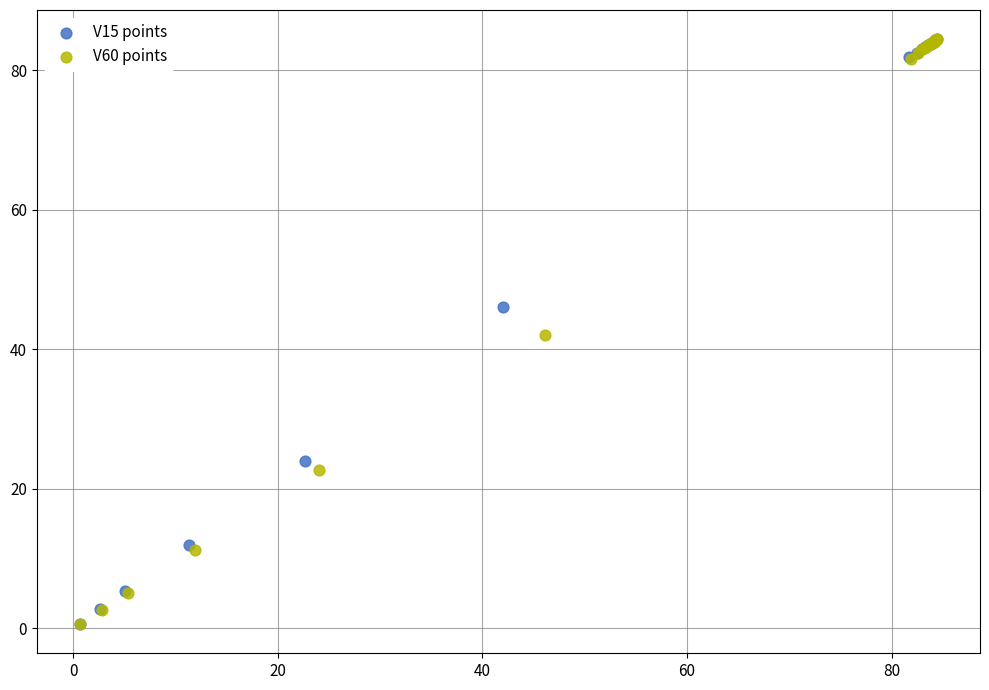

Which series has the largest Y range (max minus min)?

V60 points